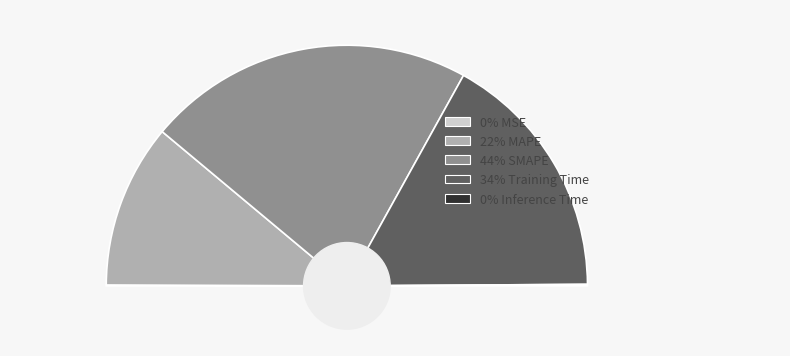

Do Training Time and MAPE together represent more than half of the pie?

Yes